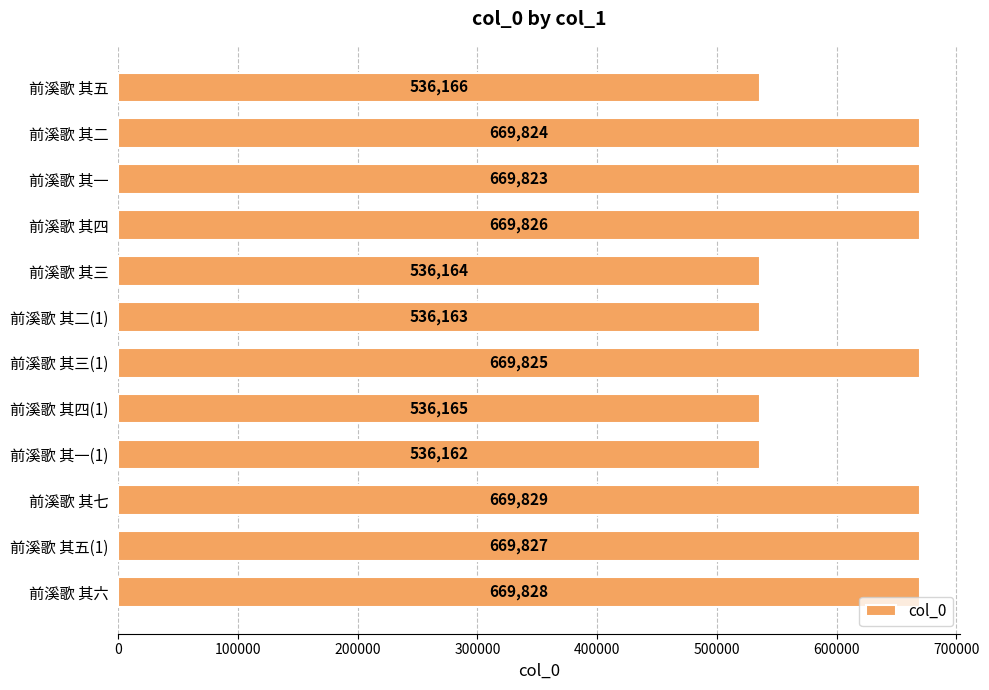

Rank the categories by value from highest to lowest.

前溪歌 其七, 前溪歌 其六, 前溪歌 其五(1), 前溪歌 其四, 前溪歌 其三(1), 前溪歌 其二, 前溪歌 其一, 前溪歌 其五, 前溪歌 其四(1), 前溪歌 其三, 前溪歌 其二(1), 前溪歌 其一(1)